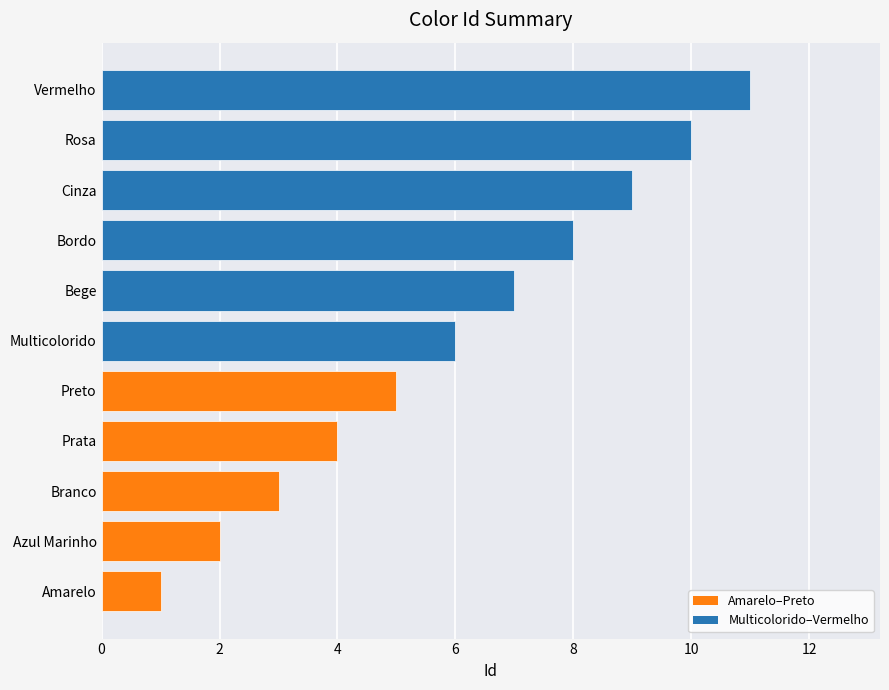

What is the maximum value shown in the chart?

11